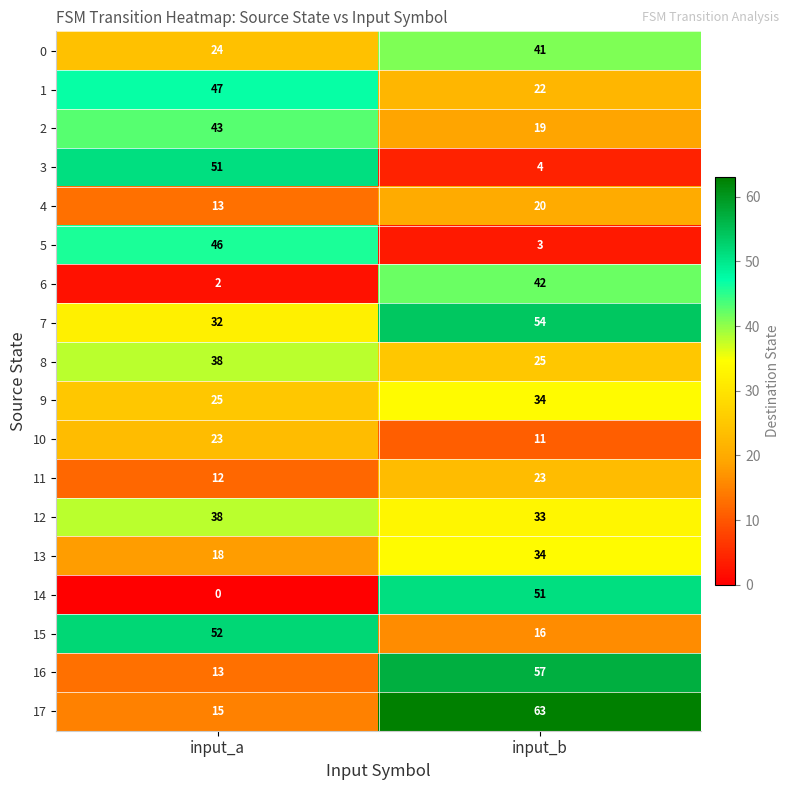

What is the maximum value shown in the chart?

63